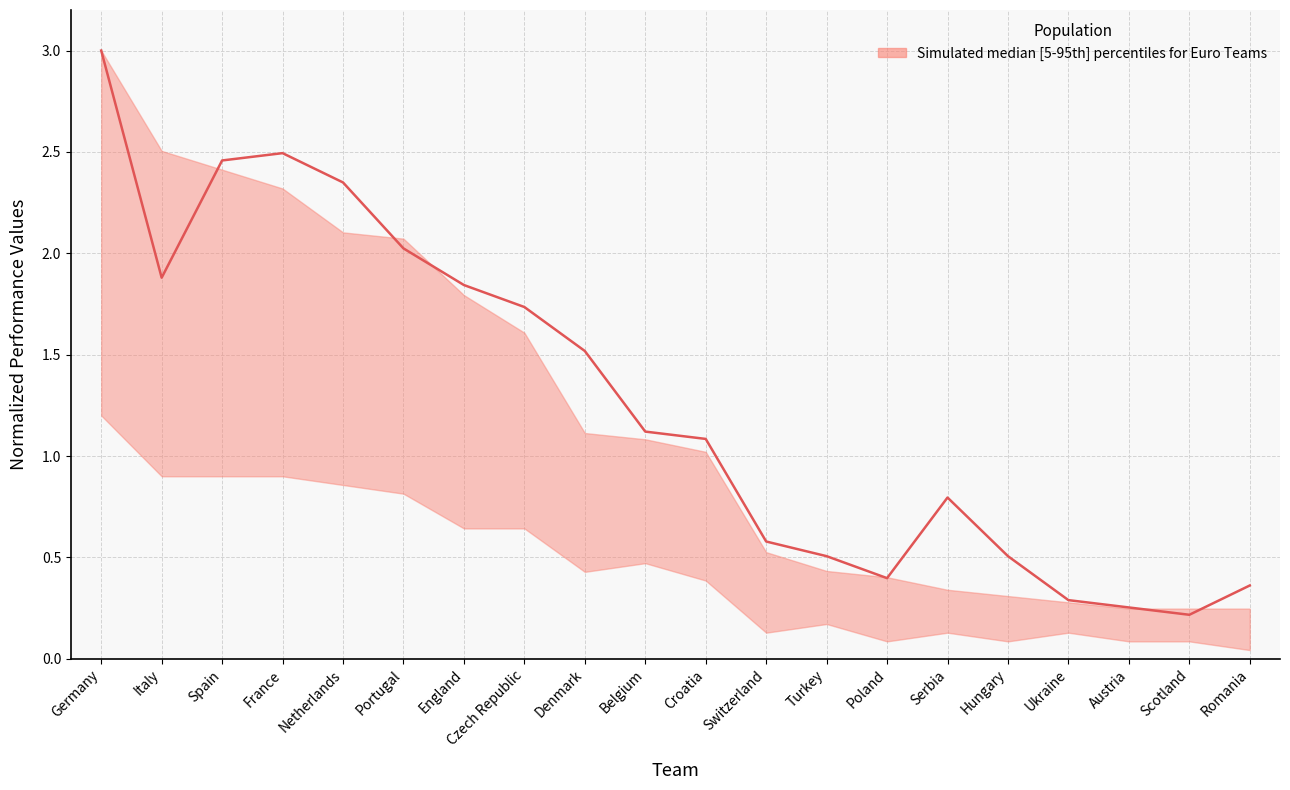

What is the value of the 17th point from the left?

0.3